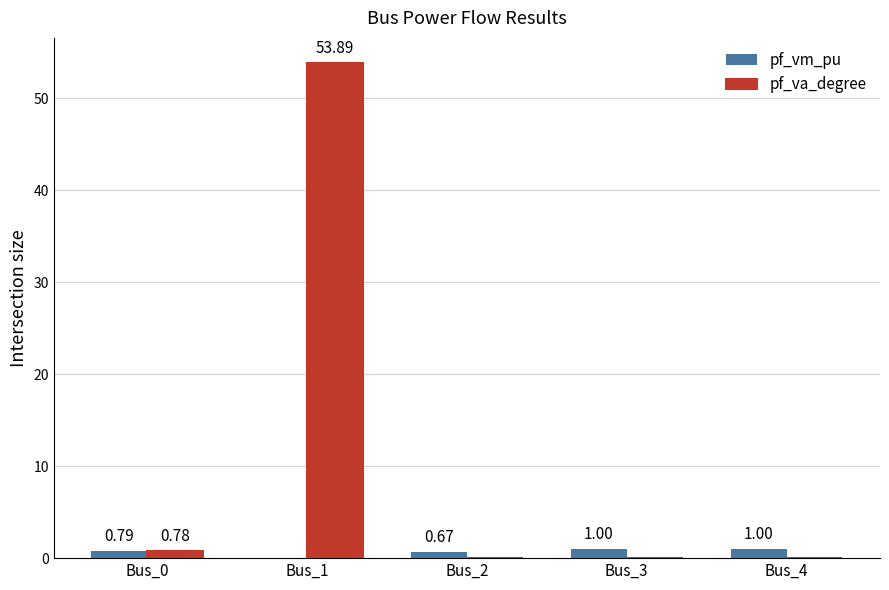

Which series has the largest total across all categories?

pf_va_degree